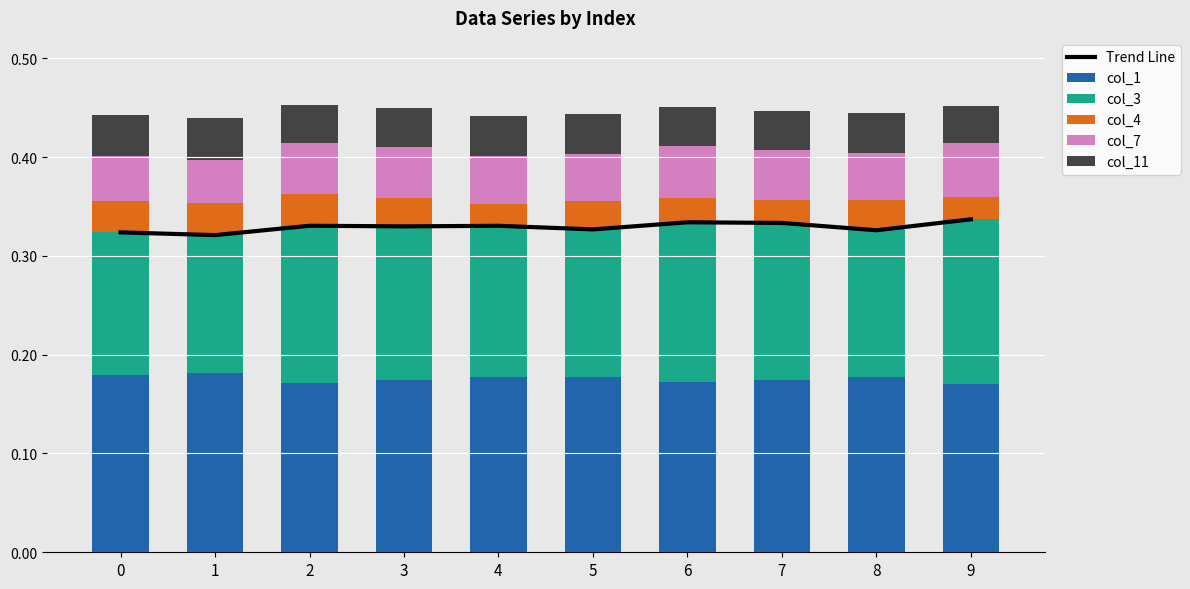

At how many categories does at least one series exceed 0?

10